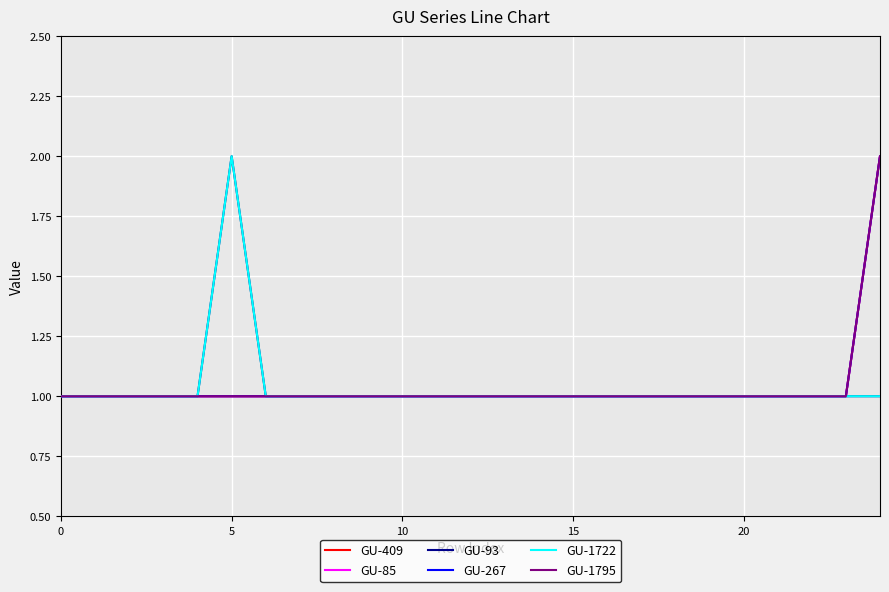

True or false: GU-93 and GU-267 intersect in this chart.

False